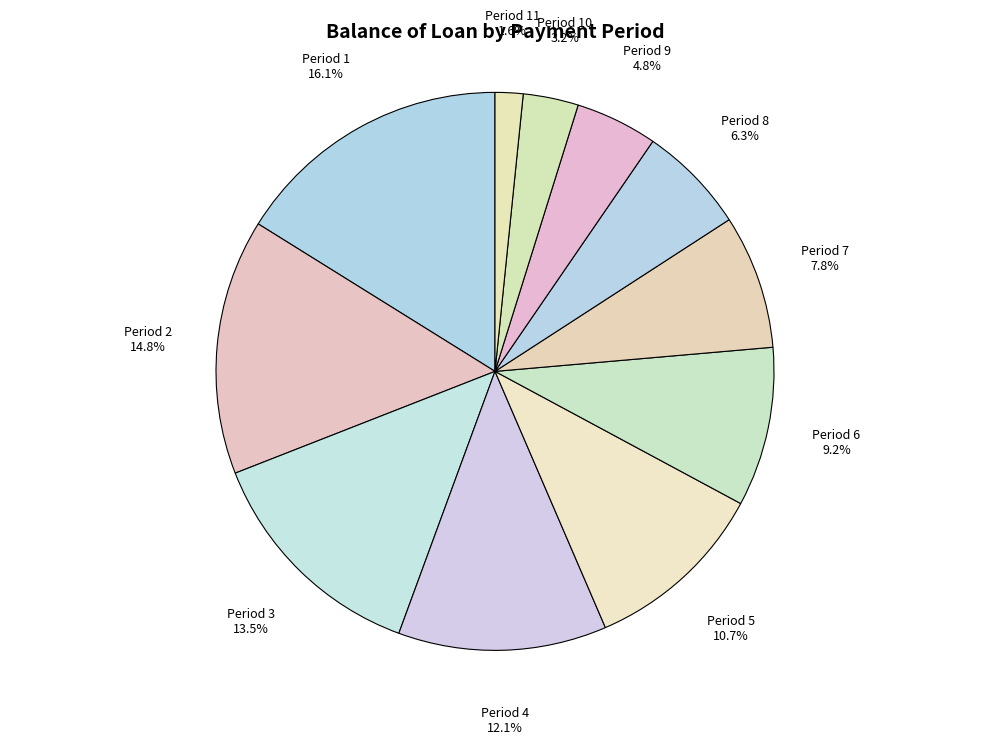

Count the number of slices in the pie.

11